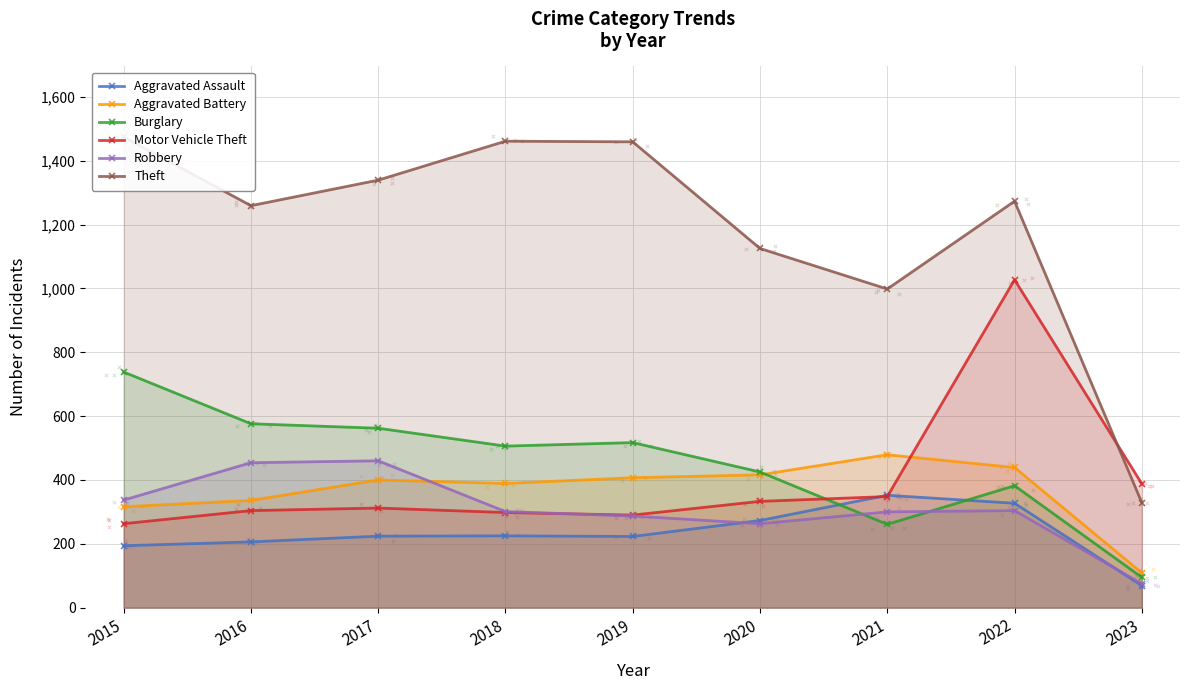

Which series contains the highest Y value?

Theft